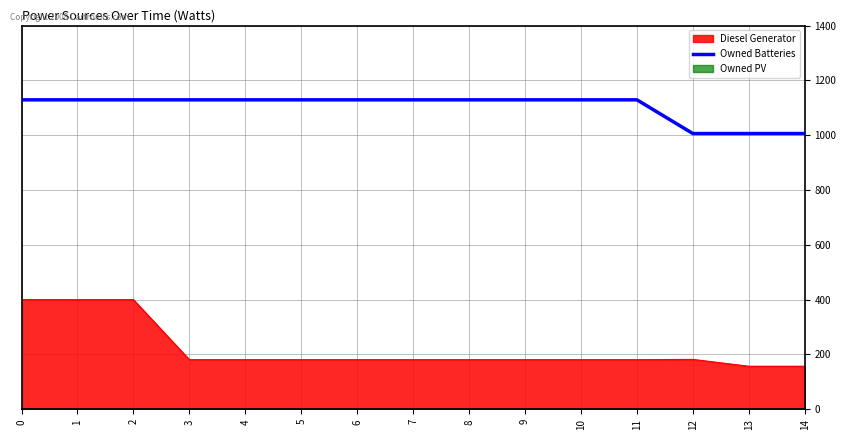

Reading left to right, transcribe all the data shown in this chart.

0=1129	1=1129	2=1129	3=1129	4=1129	5=1129	6=1129	7=1129	8=1129	9=1129	10=1129	11=1129	12=1006	13=1006	14=1006